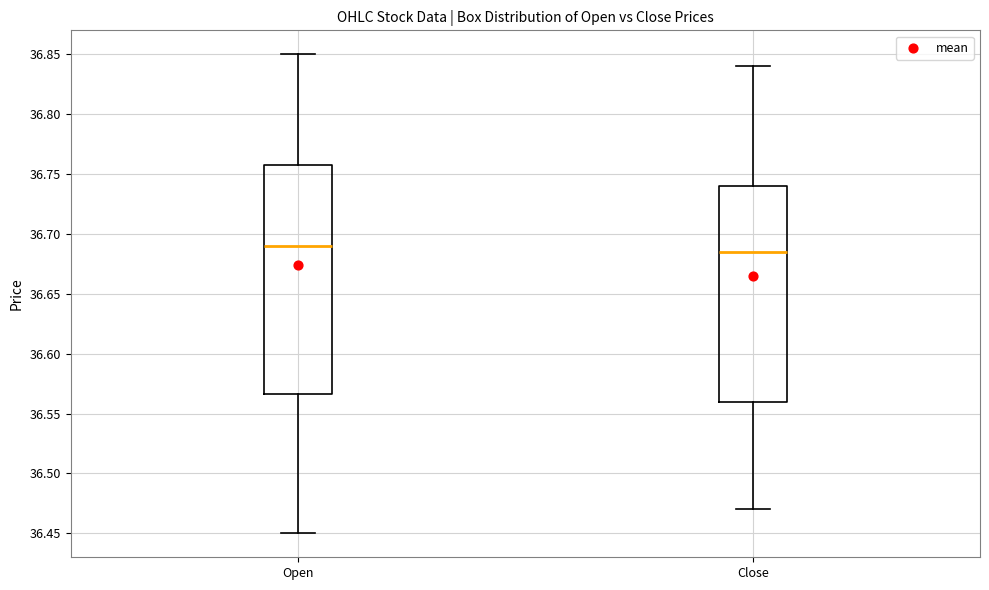

Where does the median line of the box for Open sit on the y-axis? The values are not printed on the chart, so give them approximately, as read against the axis.

36.690